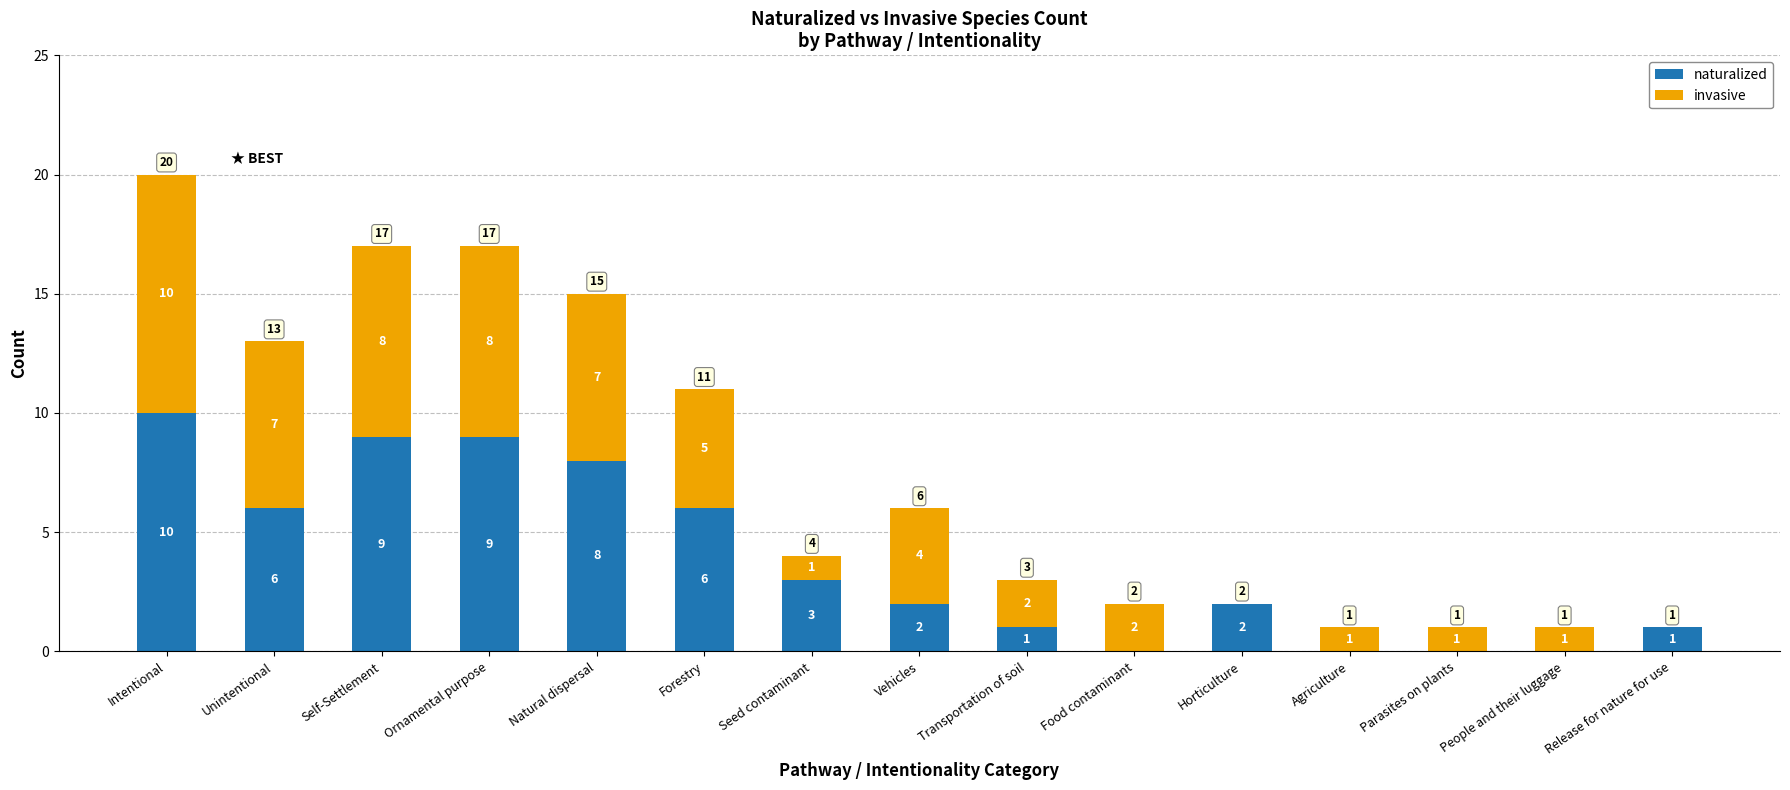

The naturalized series shows 5 at Natural dispersal. True or false?

False